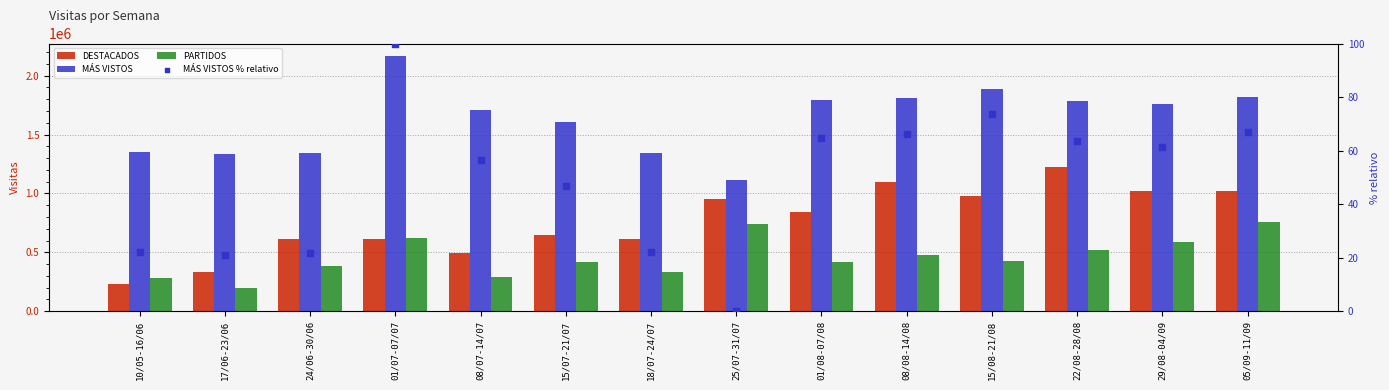

Which series has the widest spread of Y values?

MÁS VISTOS